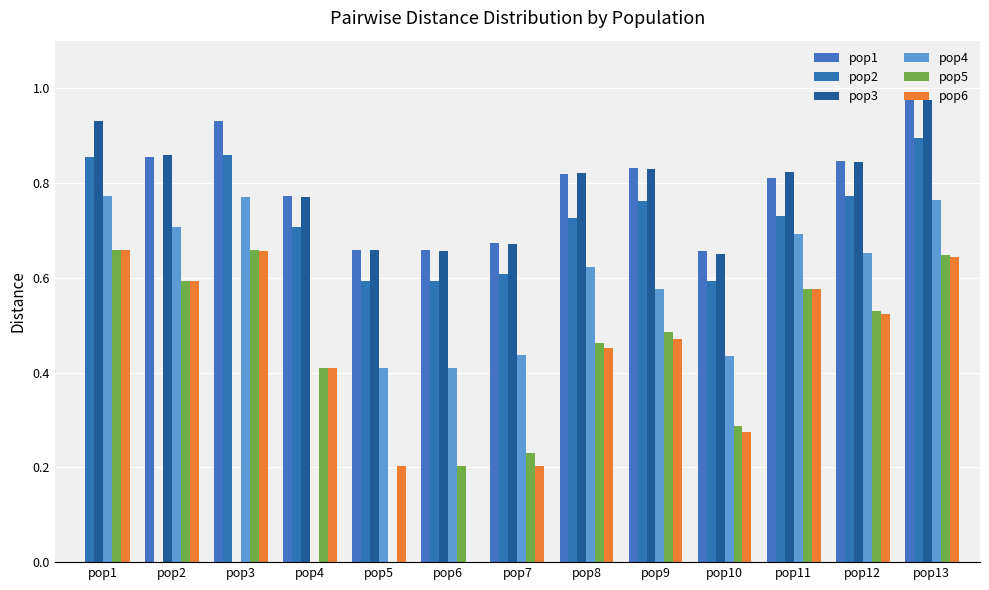

Reading left to right, extract all data points from this chart.

pop1: 0.0	0.9	0.9	0.8	0.7	0.7	0.7	0.8	0.8	0.7	0.8	0.8	1.0
pop2: 0.9	0.0	0.9	0.7	0.6	0.6	0.6	0.7	0.8	0.6	0.7	0.8	0.9
pop3: 0.9	0.9	0.0	0.8	0.7	0.7	0.7	0.8	0.8	0.7	0.8	0.8	1.0
pop4: 0.8	0.7	0.8	0.0	0.4	0.4	0.4	0.6	0.6	0.4	0.7	0.7	0.8
pop5: 0.7	0.6	0.7	0.4	0.0	0.2	0.2	0.5	0.5	0.3	0.6	0.5	0.6
pop6: 0.7	0.6	0.7	0.4	0.2	0.0	0.2	0.5	0.5	0.3	0.6	0.5	0.6